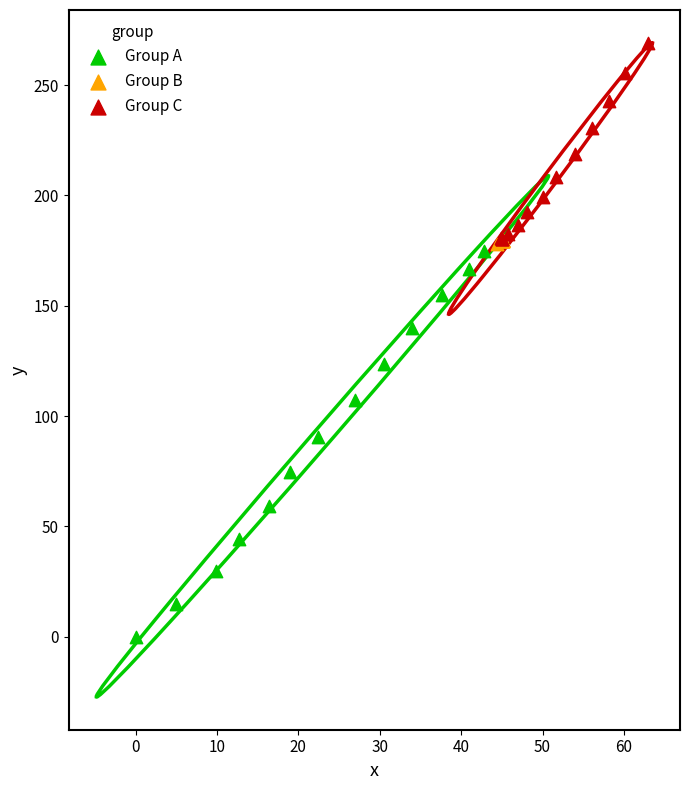

What are all the series names shown in the legend?

Group A, Group B, Group C